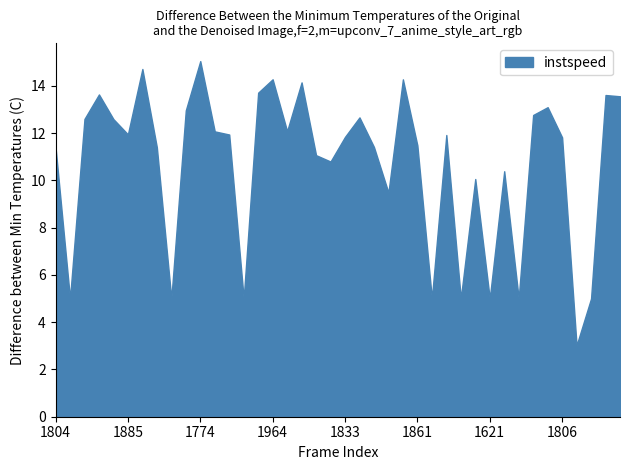

How many data points does each series have?

40